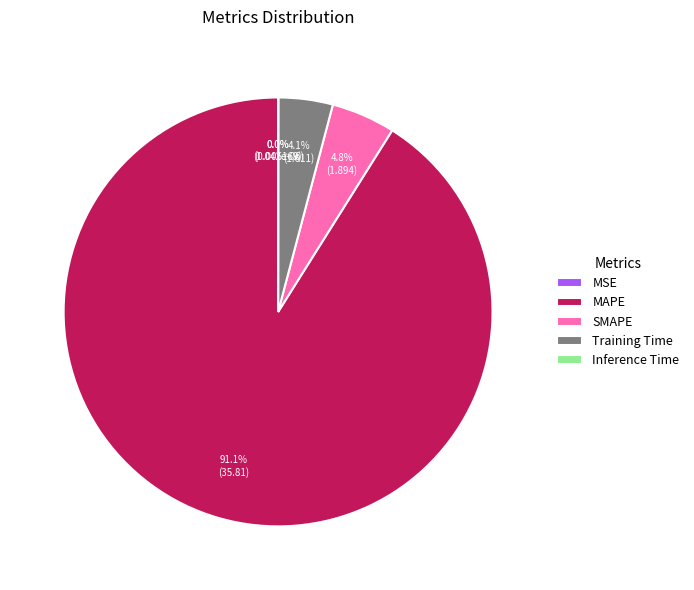

What portion of the pie excludes MAPE?

8.9%